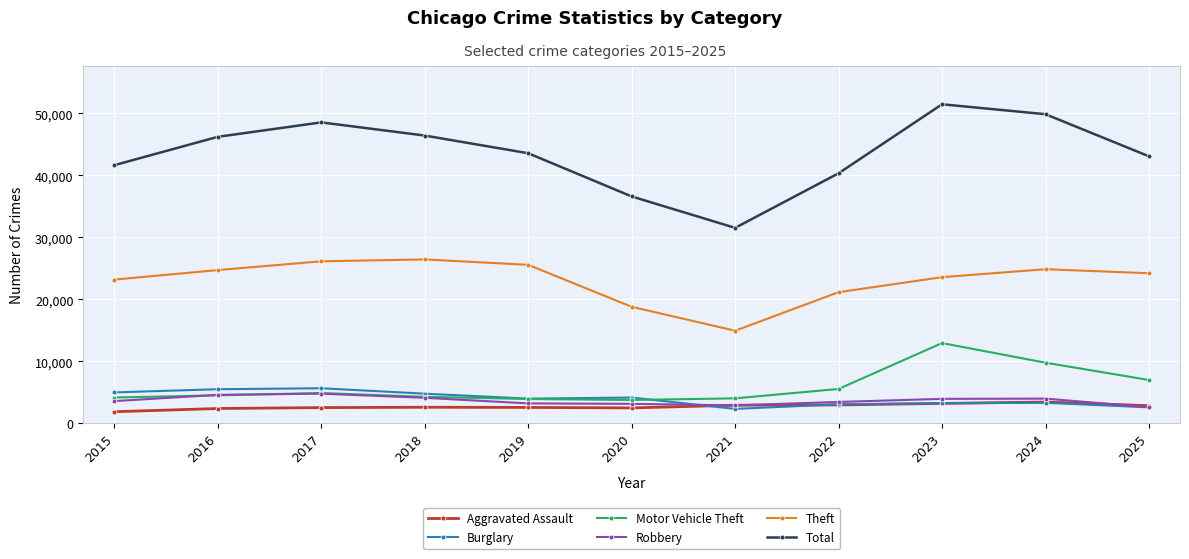

What is the sum of all Aggravated Assault values?

29553